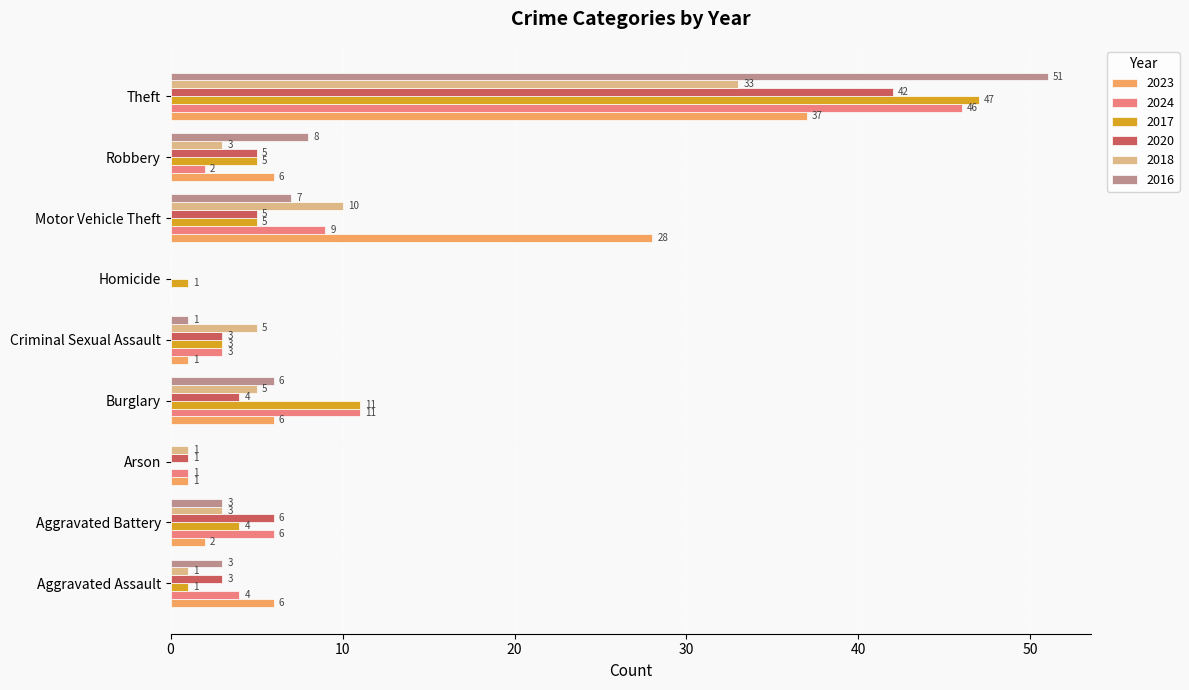

What is the sum of the 2017 values at Arson and Homicide?

1